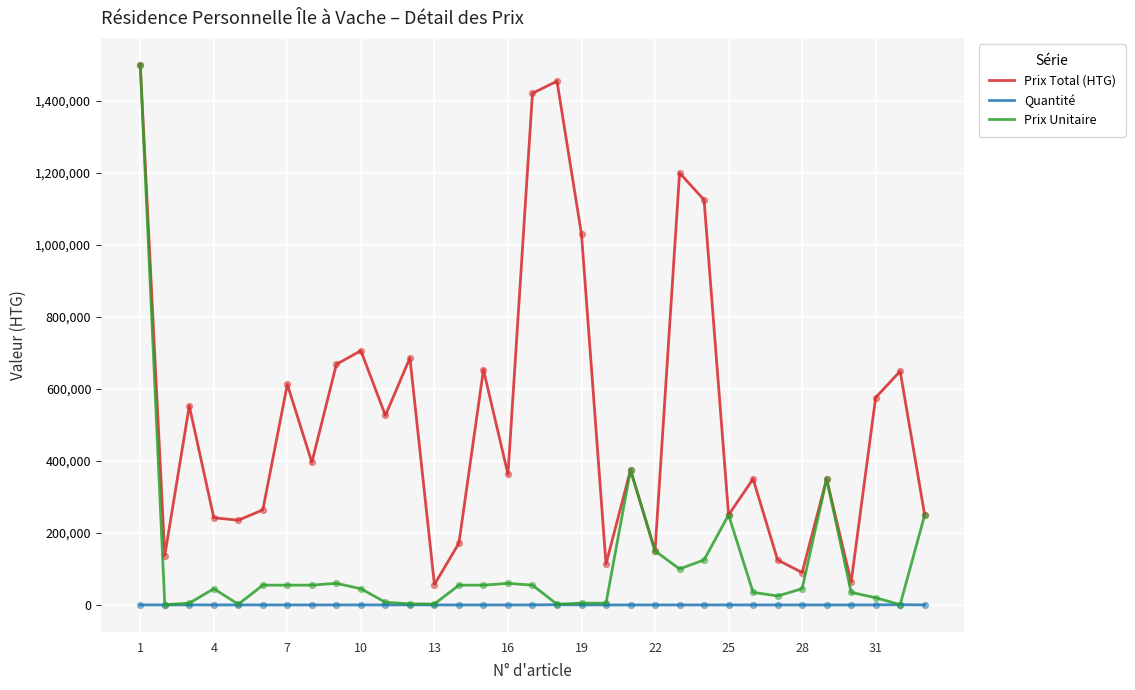

Which series has the largest total across all categories?

Prix Total (HTG)